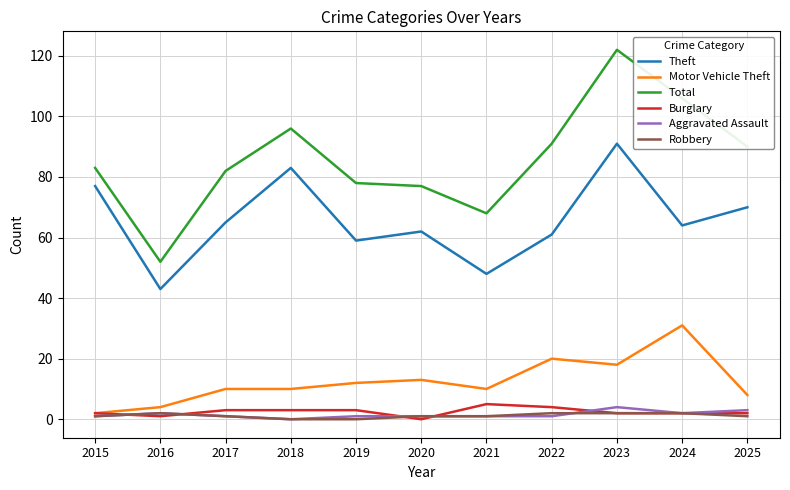

True or false: Aggravated Assault and Total intersect in this chart.

False